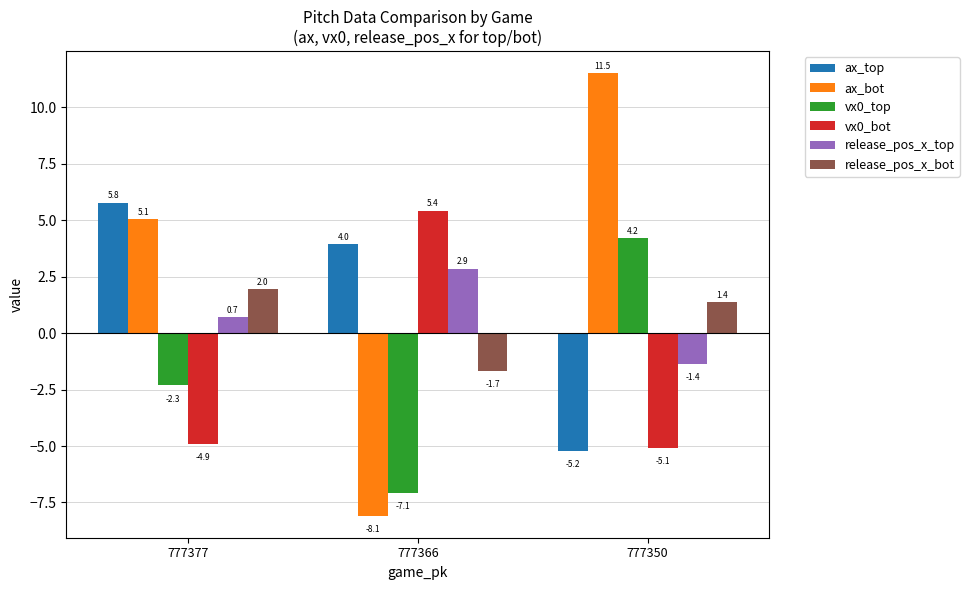

List the labels in order of release_pos_x_bot value, smallest first.

777366, 777350, 777377